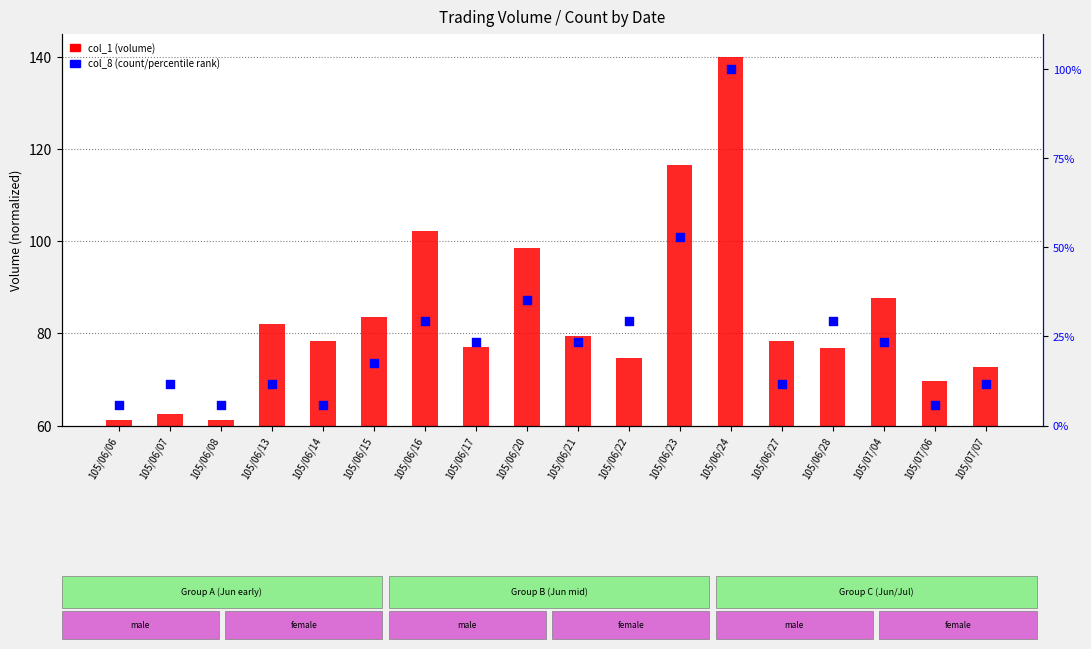

Which series has the widest spread of Y values?

col_8 (count/percentile)